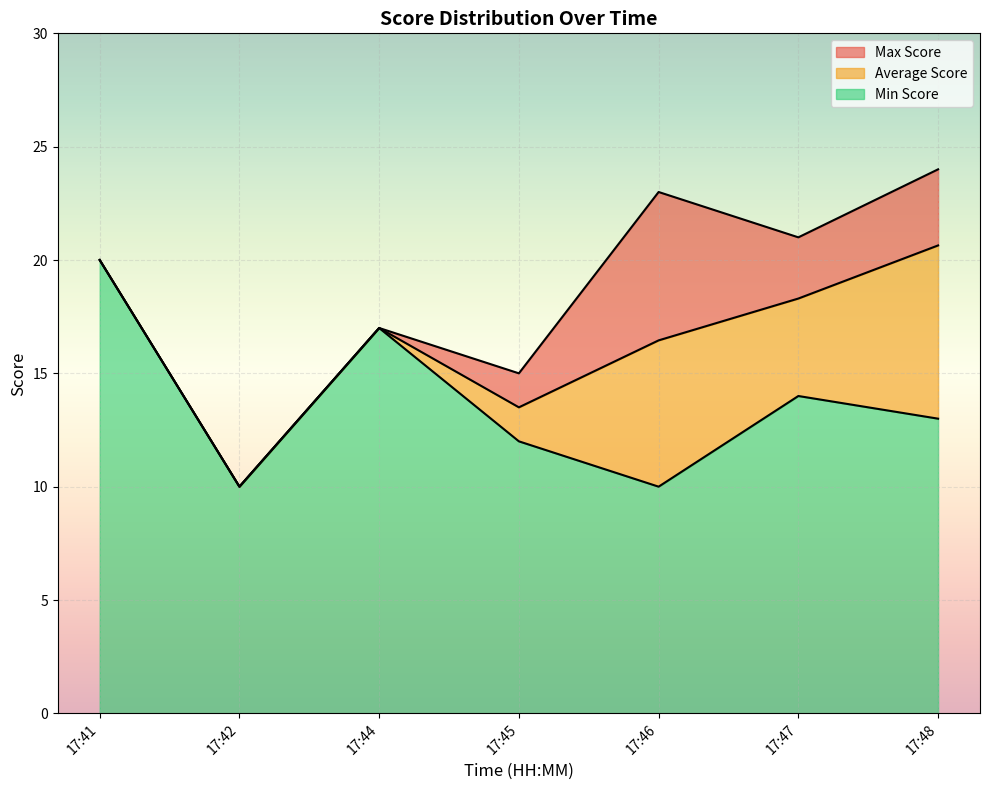

What is the total value across all series at 17:48?

24.0